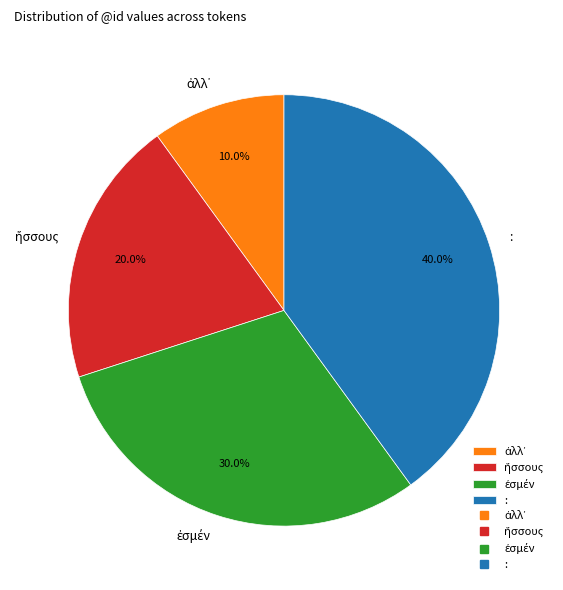

What percentage is NOT represented by :?

60.0%